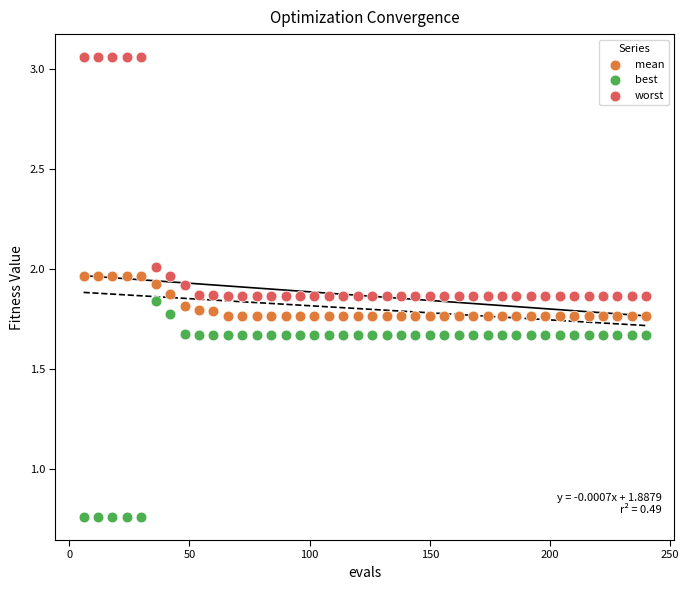

Which series contains the lowest Y value?

best